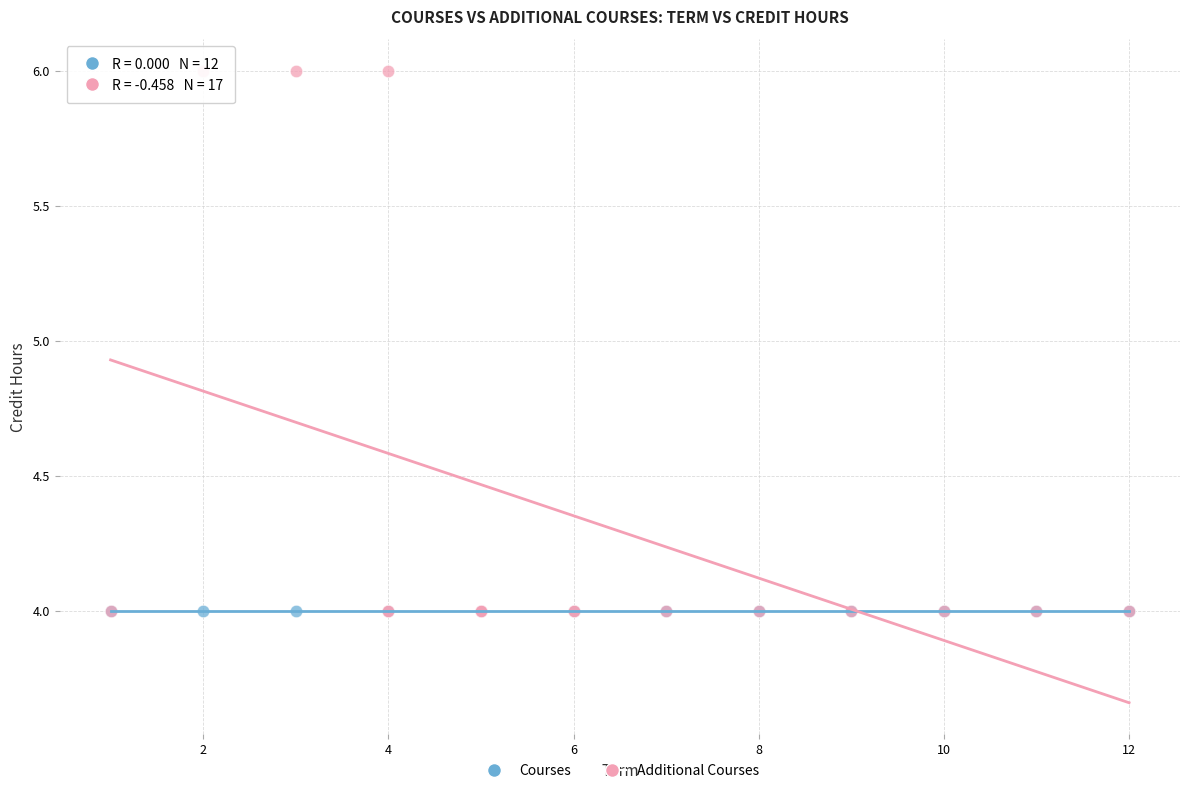

Which series reaches the maximum Y coordinate?

Additional Courses